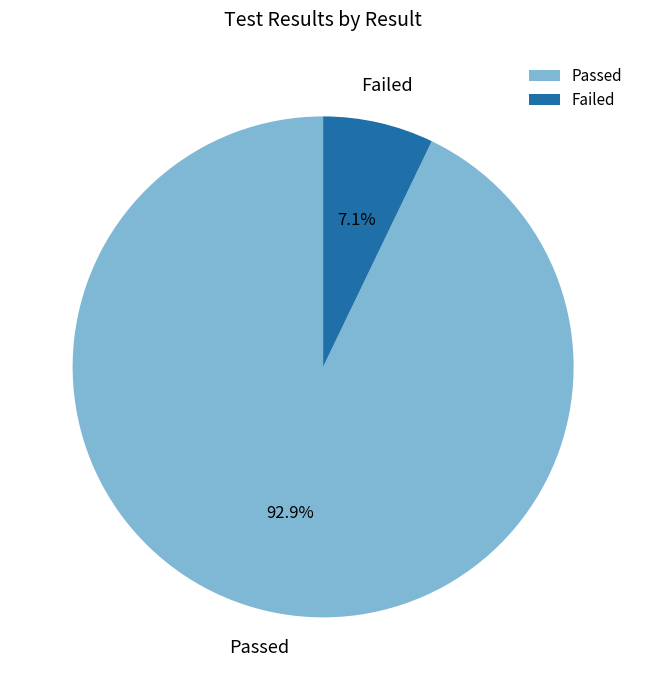

What percentage is the Failed slice, to the nearest percent?

7%